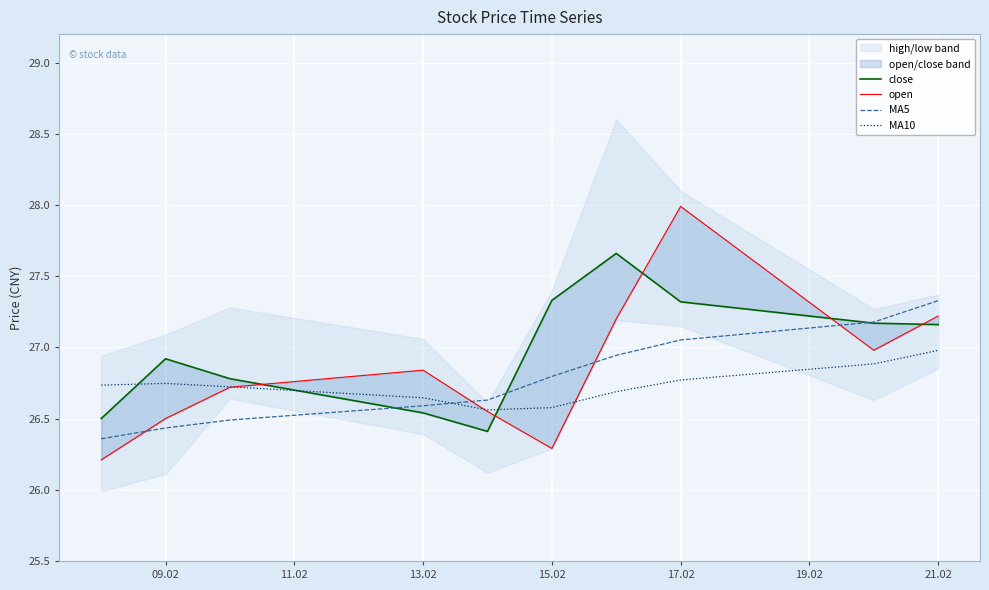

True or false: MA10 and MA5 cross at least once.

True